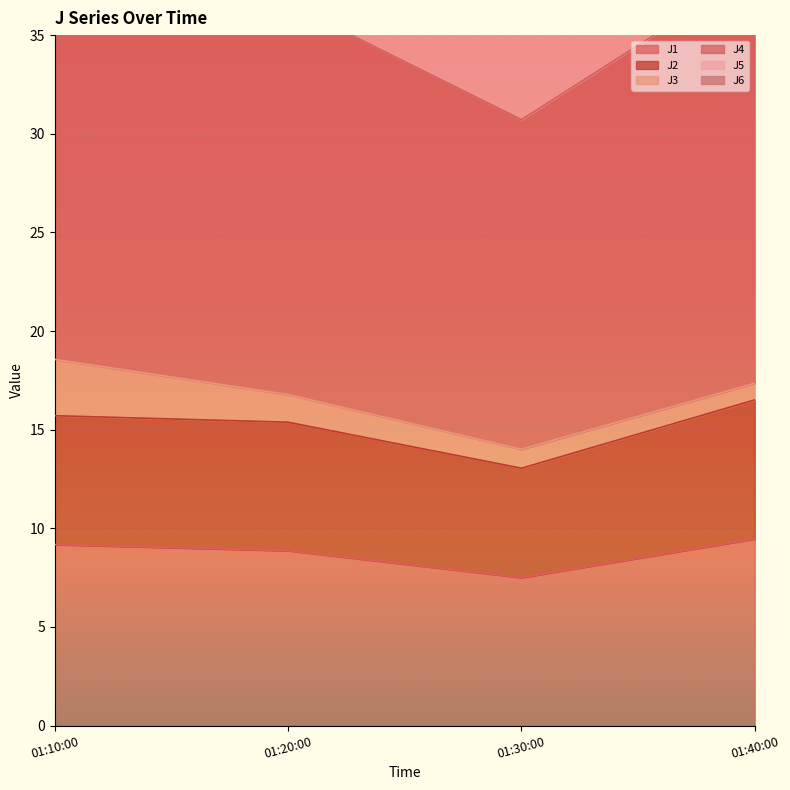

True or false: J2 and J1 intersect in this chart.

False